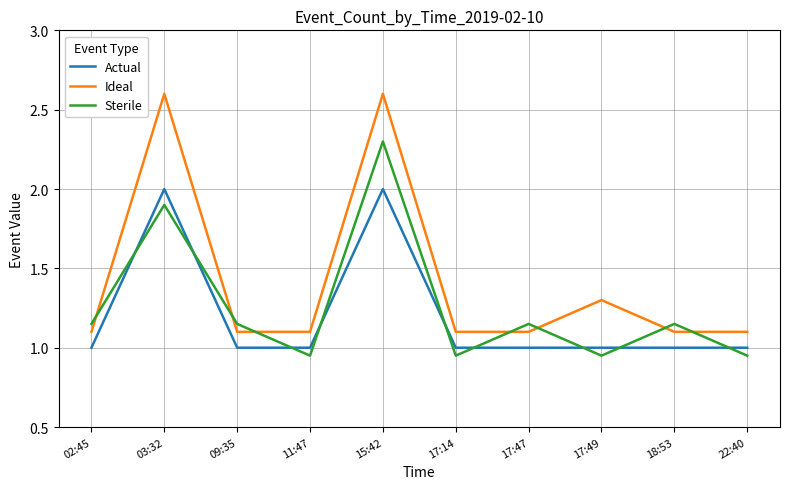

What is the maximum value shown in the chart?

2.6